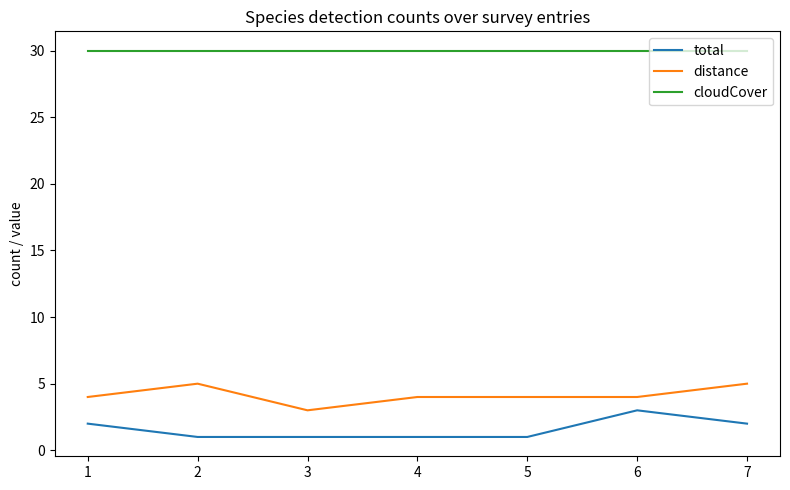

At 6, list the series in order from smallest to largest.

total, distance, cloudCover